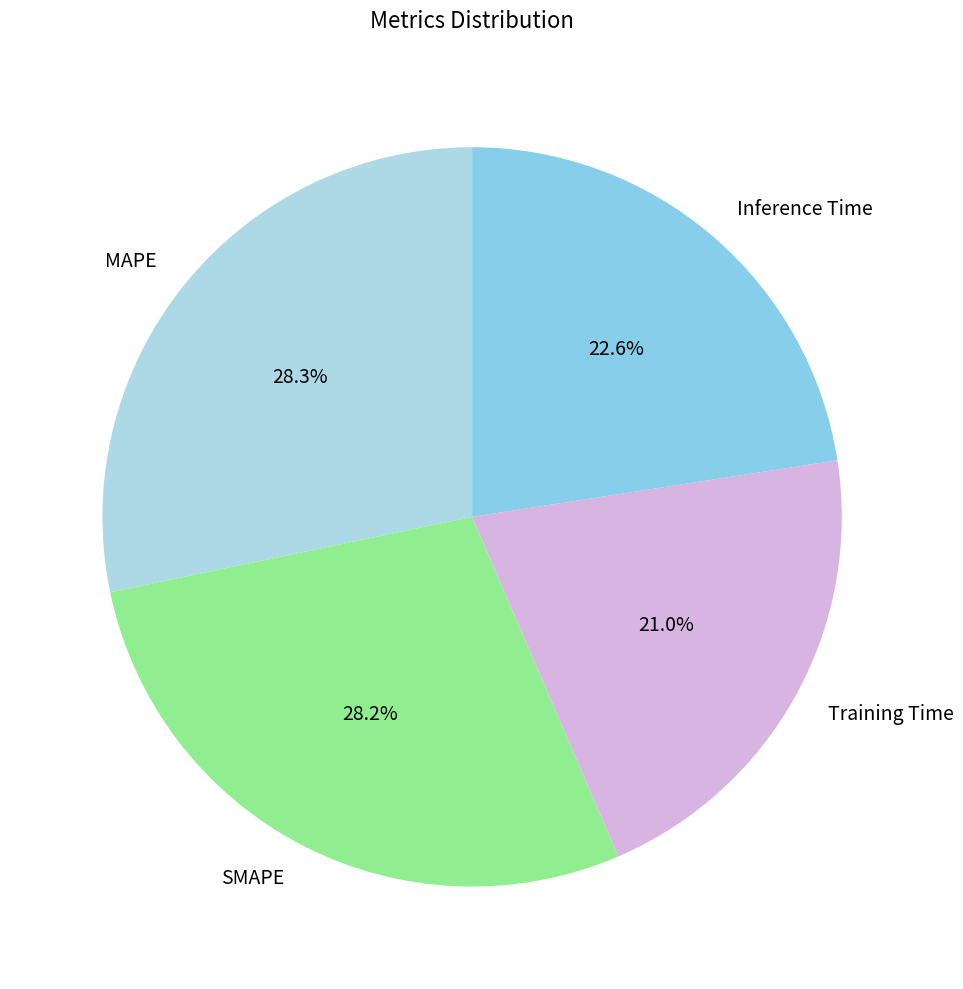

What percentage is the Inference Time slice, to the nearest percent?

23%